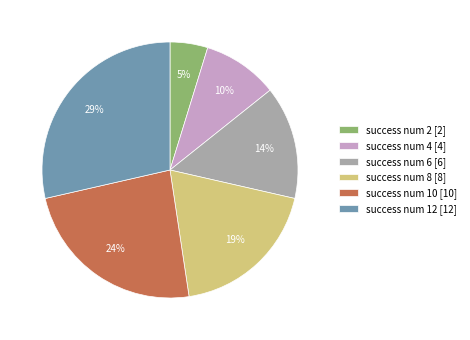

To the nearest percent, what is the difference between the largest and smallest slice percentages?

24%